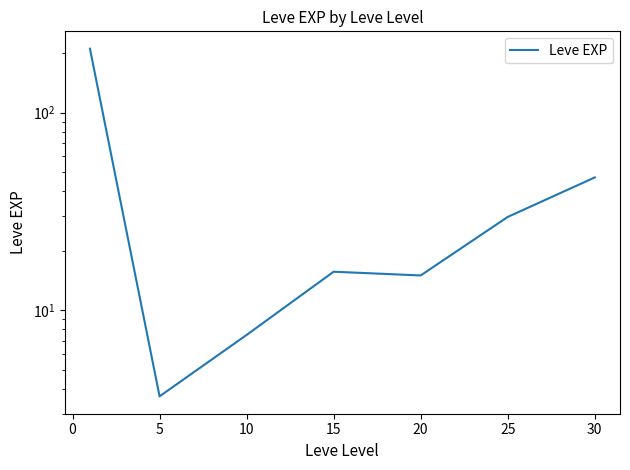

What is the minimum value shown in the chart?

3.7